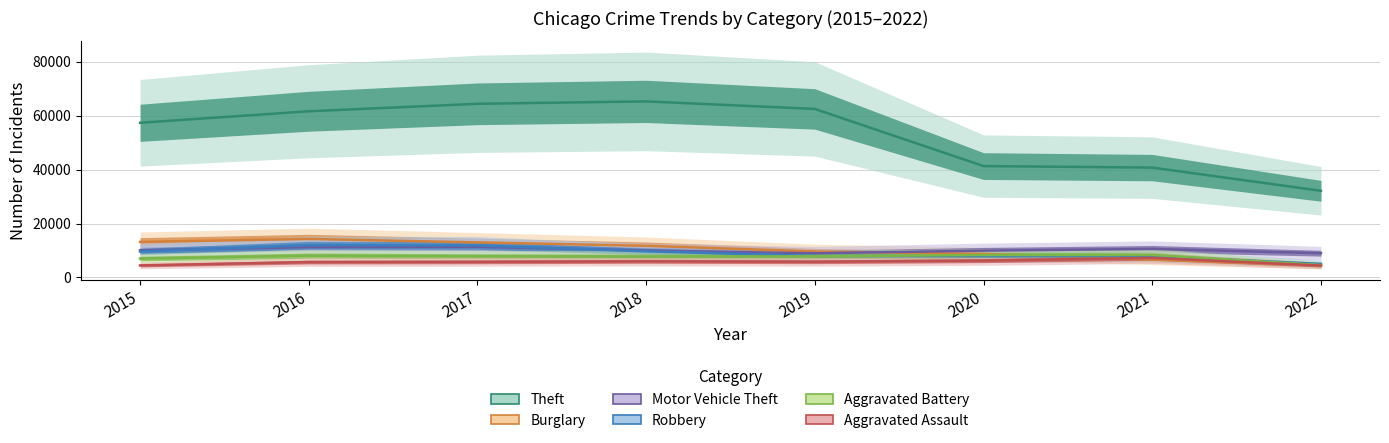

True or false: Aggravated Assault and Theft cross at least once.

False